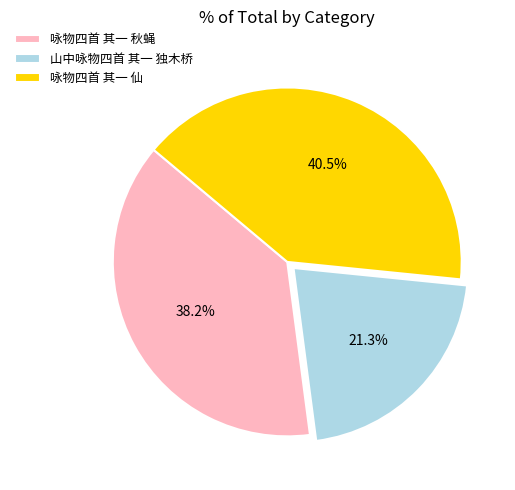

To the nearest percent, what portion does 咏物四首 其一 秋蝇 represent?

38%